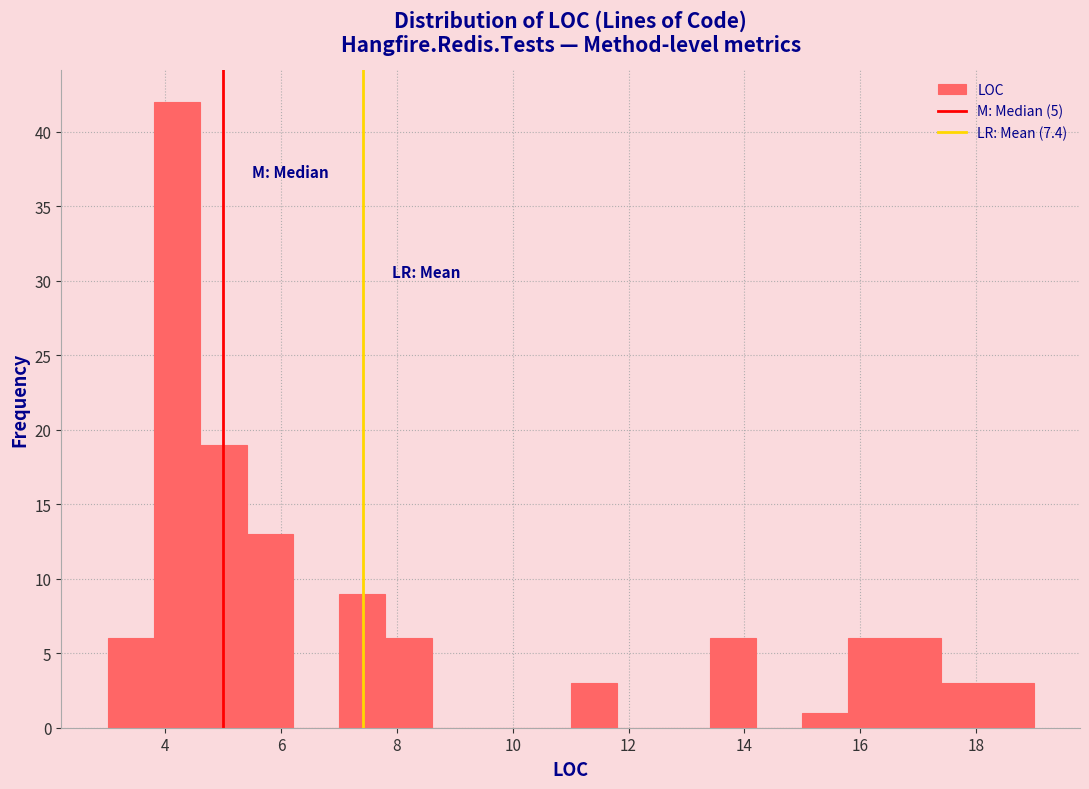

Which range on the x-axis has the tallest bar?

3.8 to 4.6